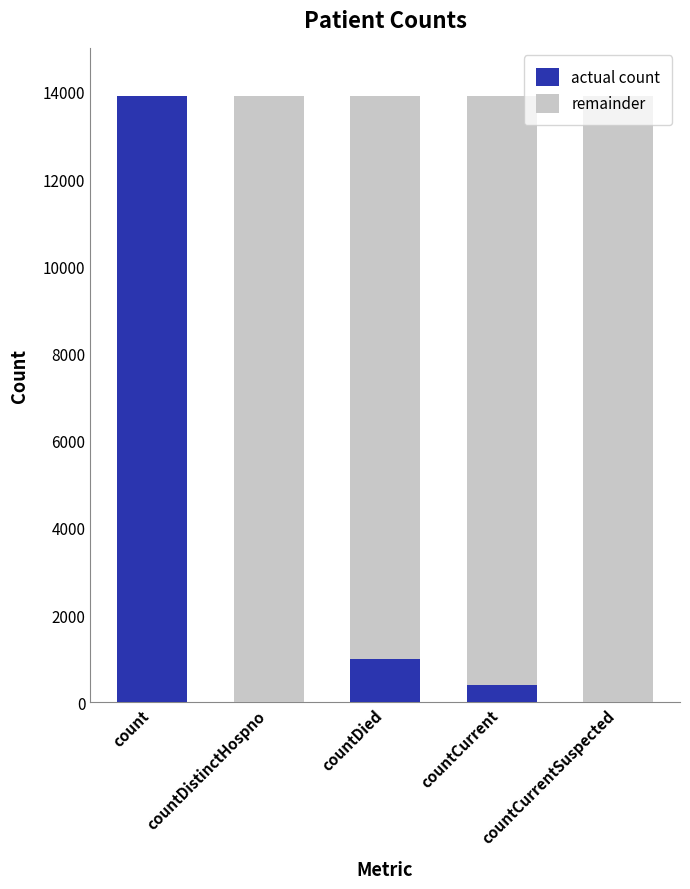

At which label does actual count reach its peak?

count